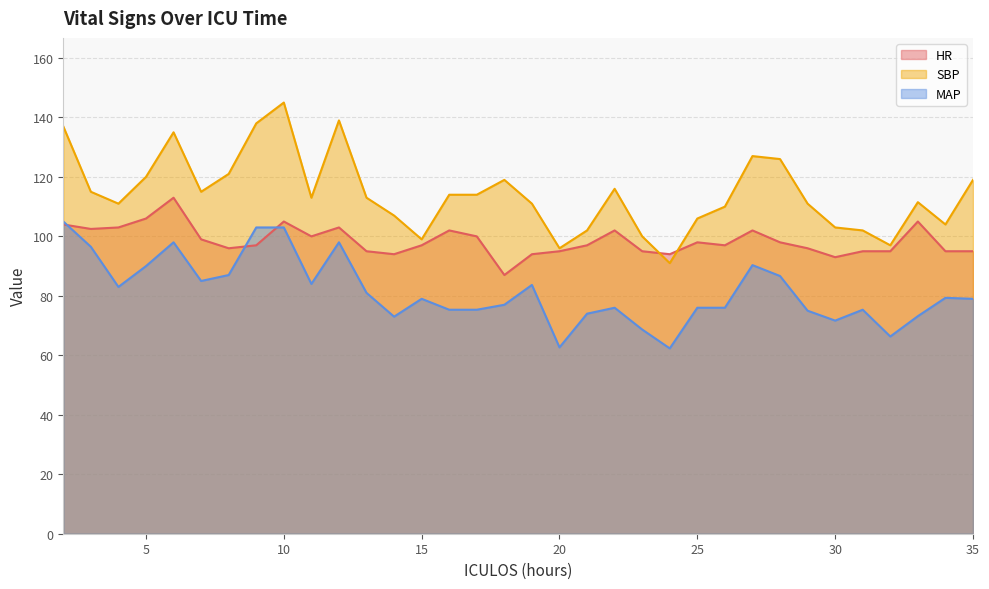

Read the HR value at 33.

105.0